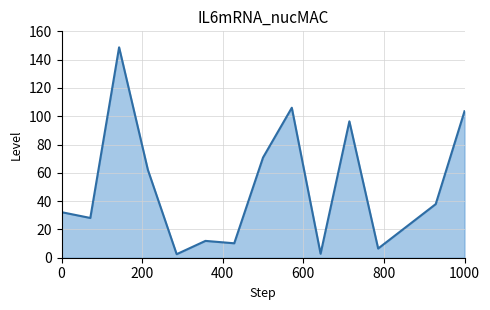

What is the difference between the maximum and minimum values?

146.2